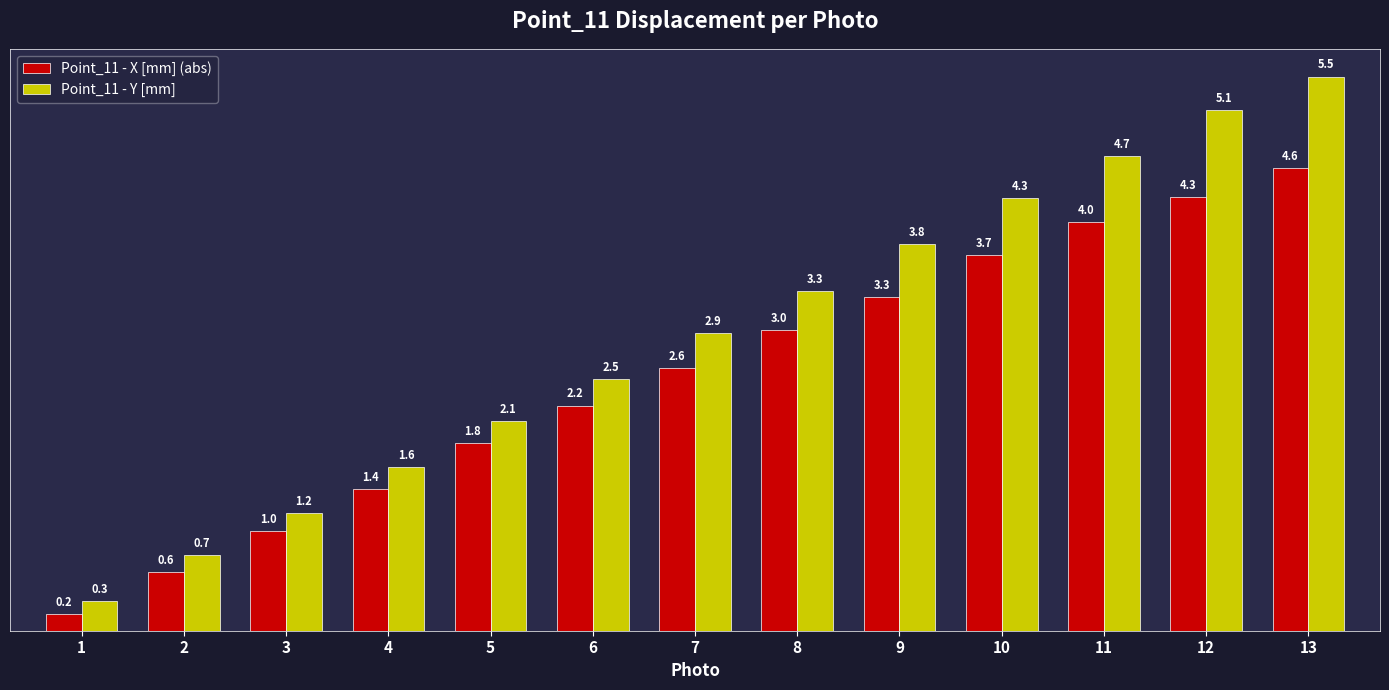

Reading right to left, list all the values displayed in this chart.

Point_11 - X [mm] (abs): 13=4.6	12=4.3	11=4.0	10=3.7	9=3.3	8=3.0	7=2.6	6=2.2	5=1.8	4=1.4	3=1.0	2=0.6	1=0.2
Point_11 - Y [mm]: 13=5.5	12=5.1	11=4.7	10=4.3	9=3.8	8=3.3	7=2.9	6=2.5	5=2.1	4=1.6	3=1.2	2=0.7	1=0.3